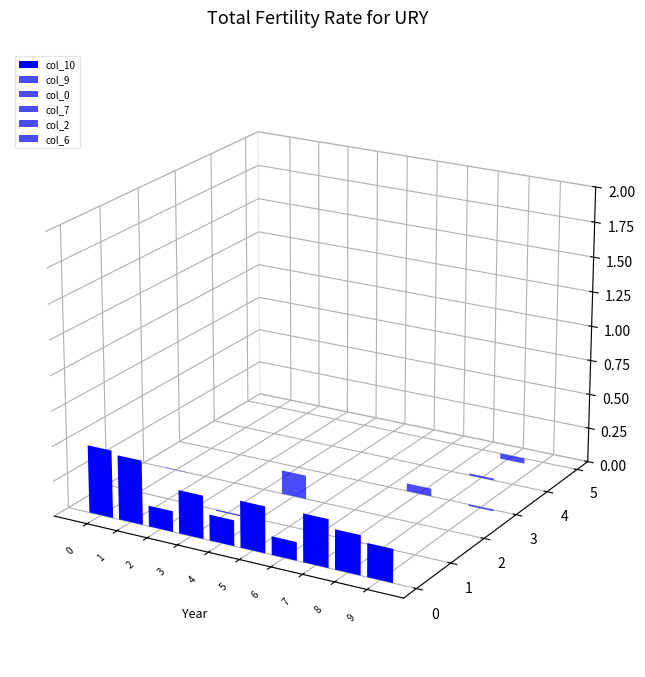

Reading left to right, extract all data points from this chart.

col_10: 0=0.5	1=0.5	2=0.1	3=0.3	4=0.2	5=0.3	6=0.1	7=0.3	8=0.3	9=0.2
col_9: 0=0.0	1=0.0	2=0.0	3=-0.0	4=0.0	5=0.0	6=0.0	7=0.0	8=0.0	9=0.0
col_0: 0=0.0	1=0.0	2=0.0	3=0.0	4=0.2	5=0.0	6=0.0	7=0.0	8=0.0	9=0.0
col_7: 0=0.0	1=0.0	2=0.0	3=0.0	4=0.0	5=0.0	6=0.0	7=0.1	8=0.0	9=-0.0
col_2: 0=0.0	1=0.0	2=0.0	3=0.0	4=0.0	5=0.0	6=0.0	7=0.0	8=0.0	9=0.0
col_6: 0=0.0	1=0.0	2=0.0	3=0.0	4=0.0	5=0.0	6=0.0	7=0.0	8=-0.0	9=0.0